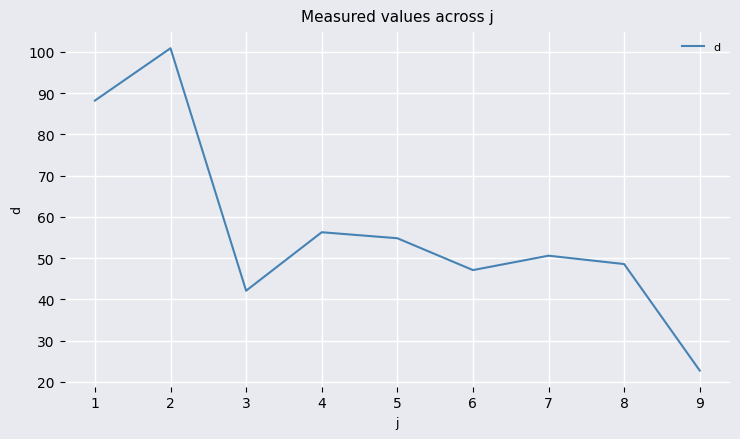

Is this an area chart (filled region under the line)?

No